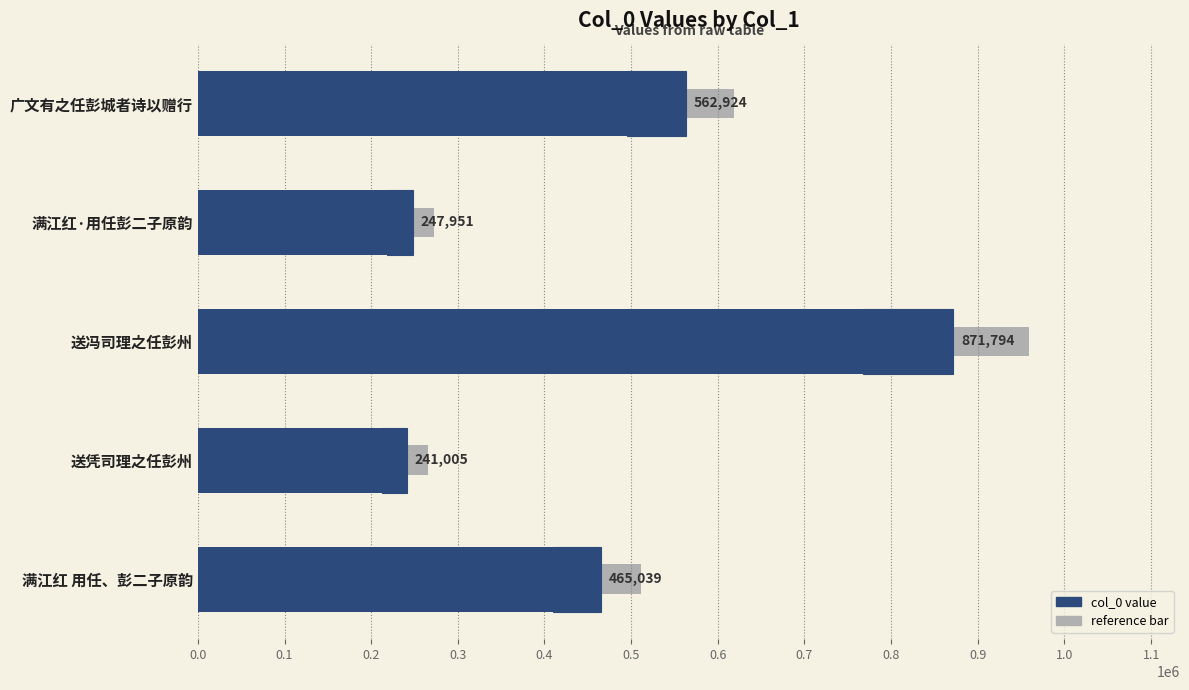

What is the value of the col_0 bar at the 1st from the left?

562924.0